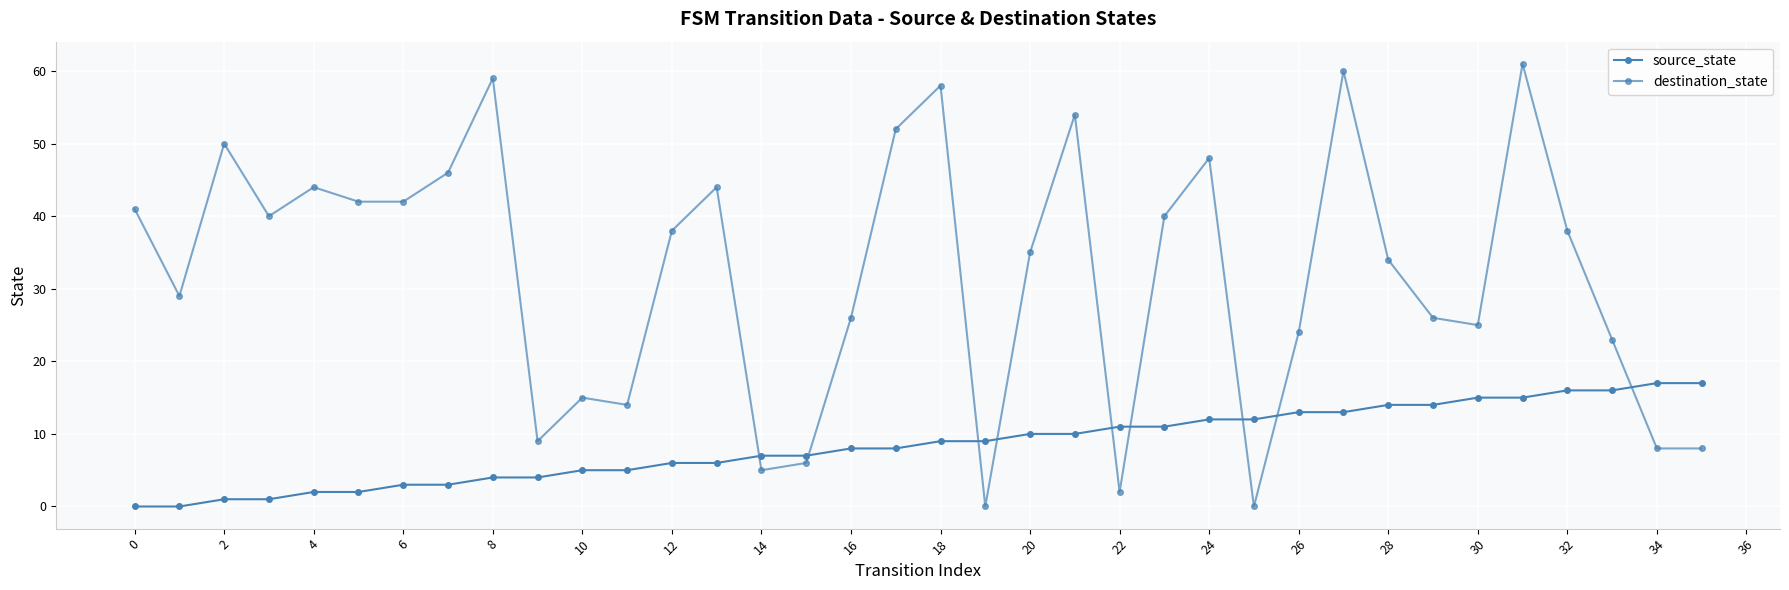

Which series has the largest total across all categories?

destination_state